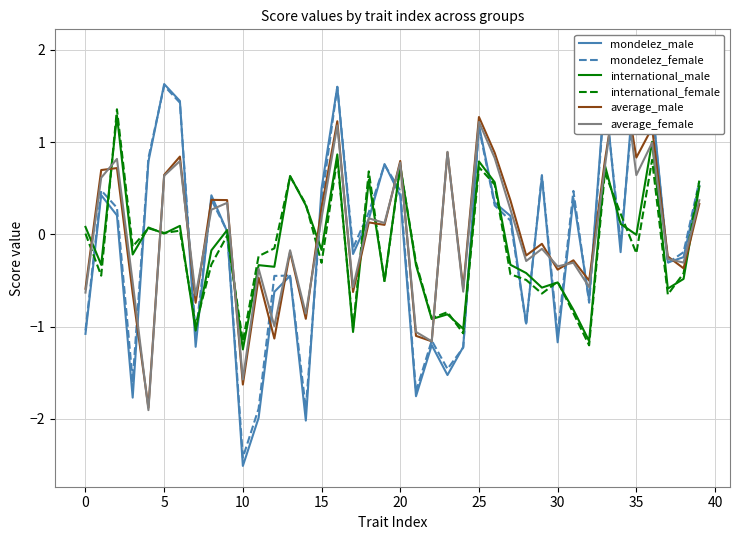

What is the difference between the average_female values at 22 and 31?

0.9